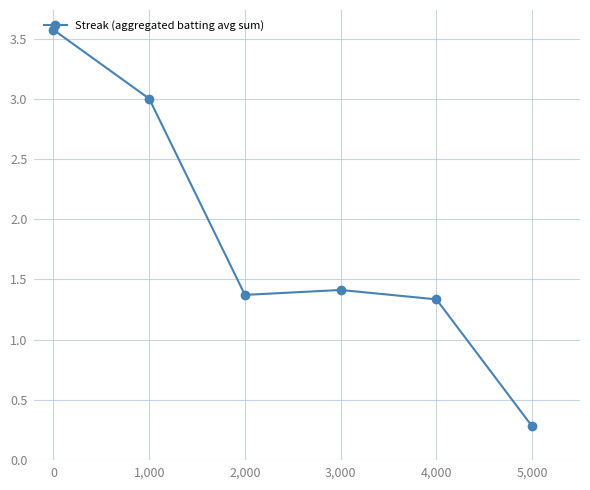

What is the label of the 5th point from the left?

4,000